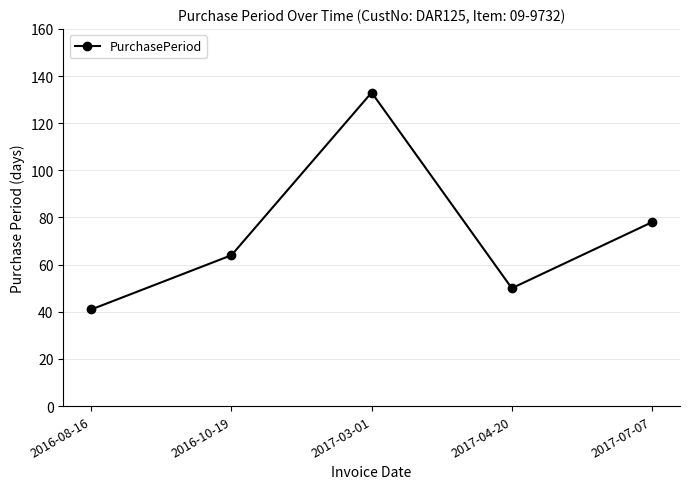

Between 2017-04-20 and 2016-10-19, which is larger?

2016-10-19